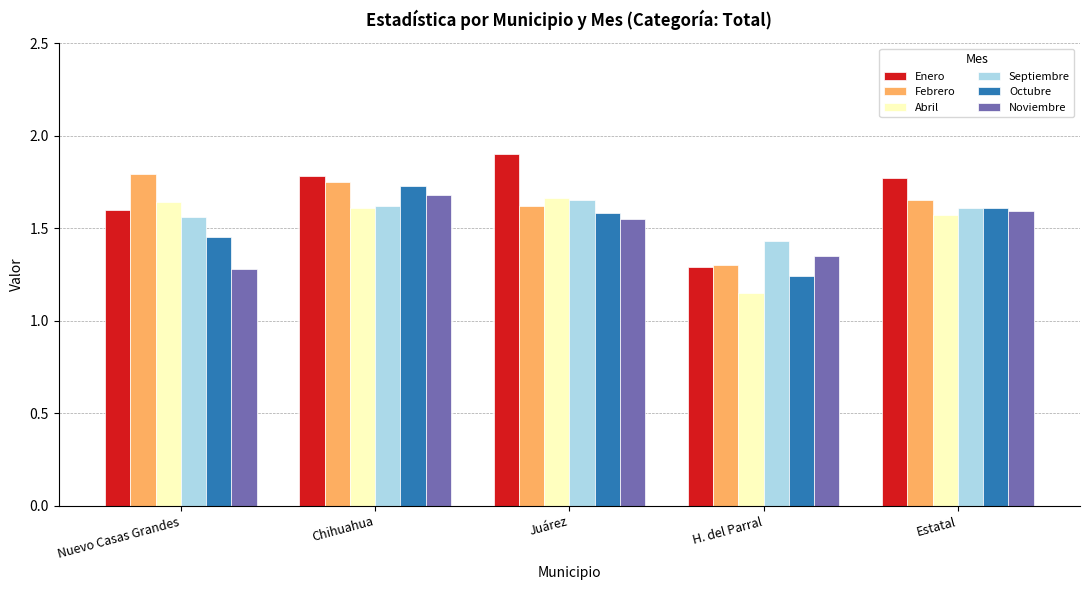

Which category has the highest value in the Enero series?

Juárez